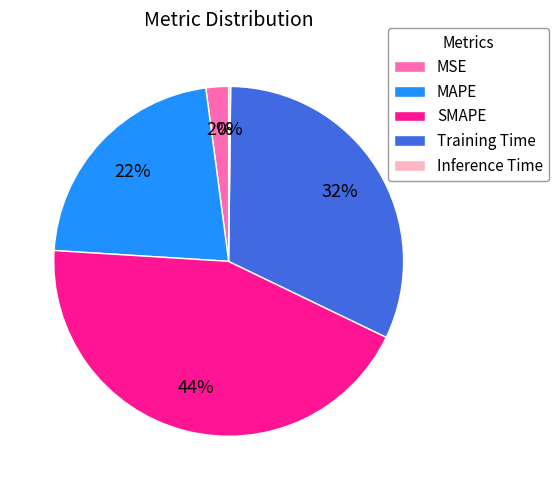

Which slice is the largest?

SMAPE